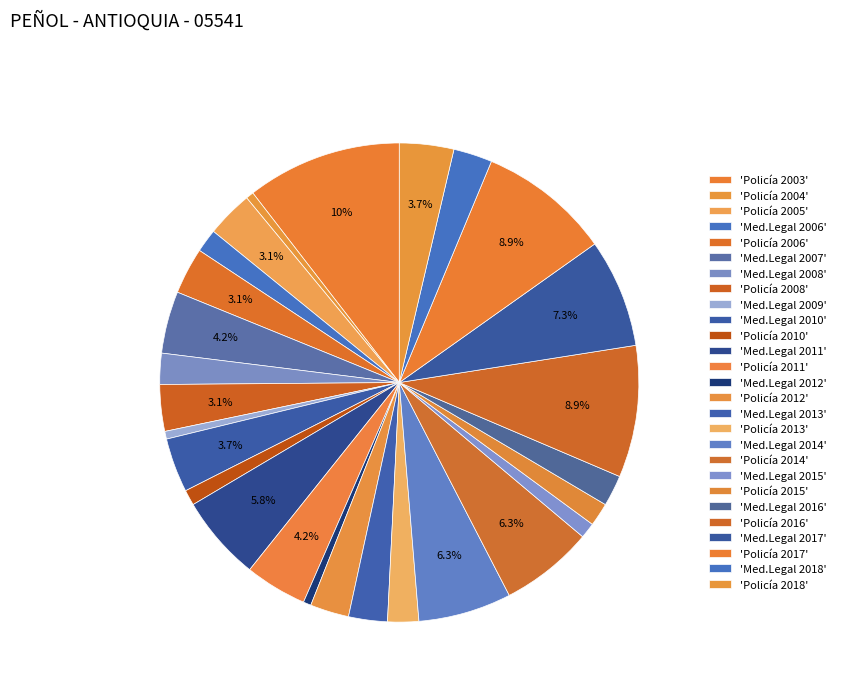

How many slices are in this pie chart?

27